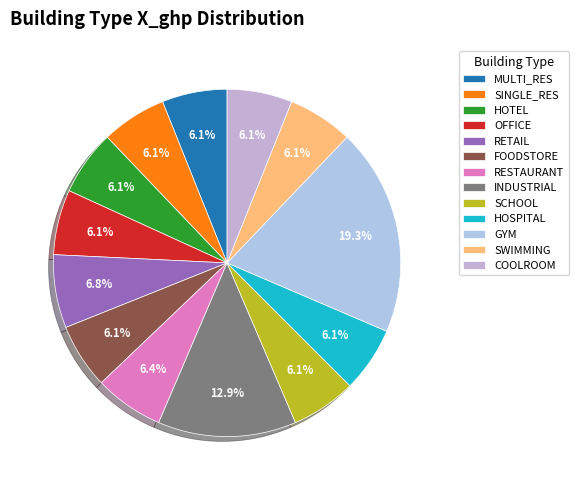

To the nearest percent, what is the average slice percentage?

8%